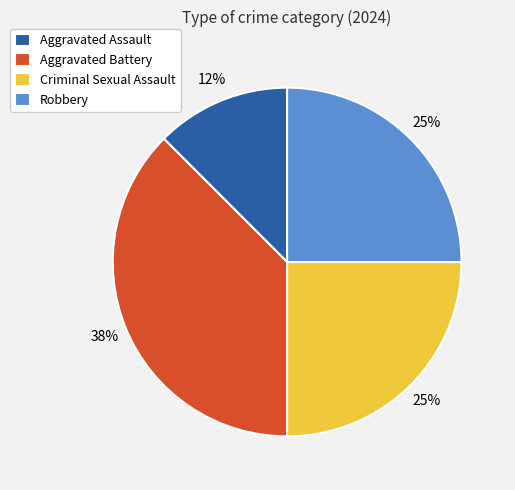

Do Criminal Sexual Assault and Aggravated Assault together represent more than half of the pie?

No